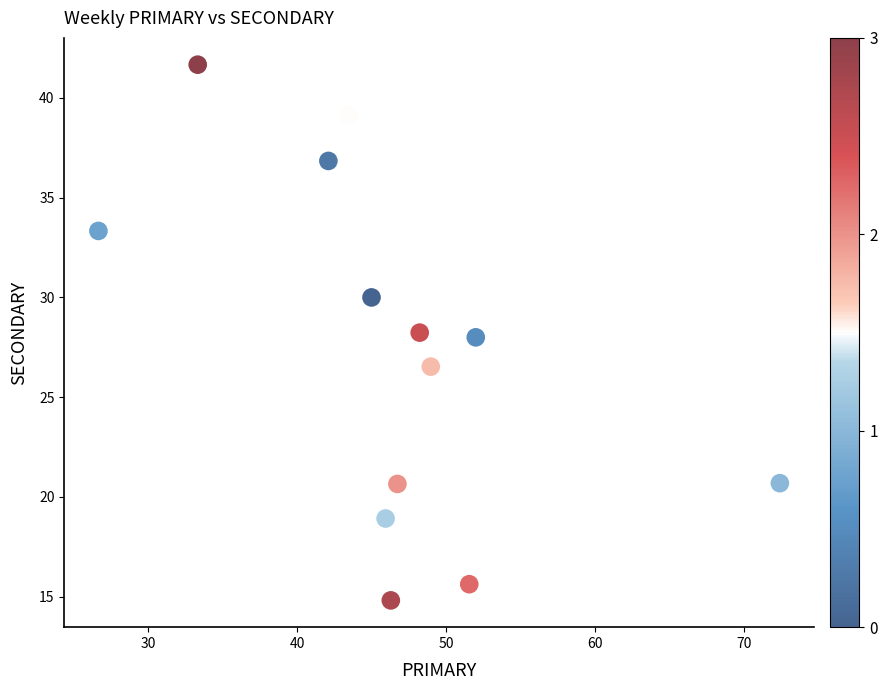

What is the range of X values (max minus min)?

45.7